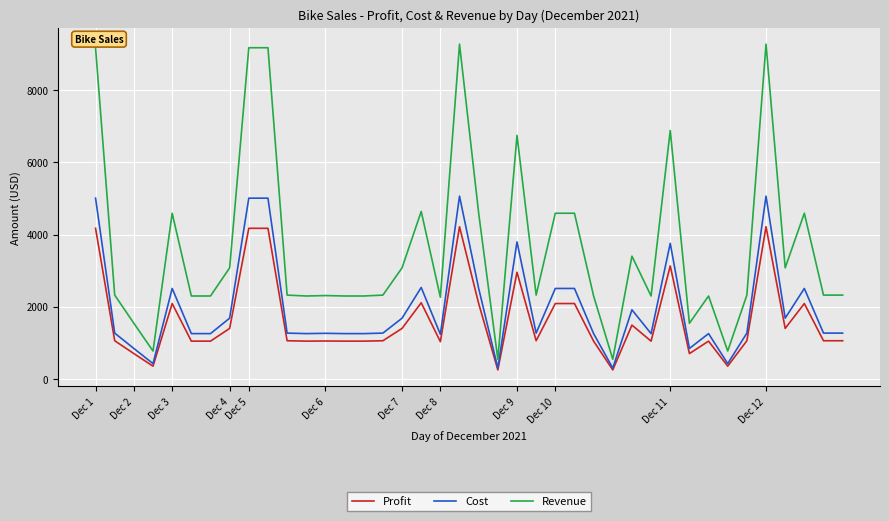

What is the maximum value for Profit?

4216